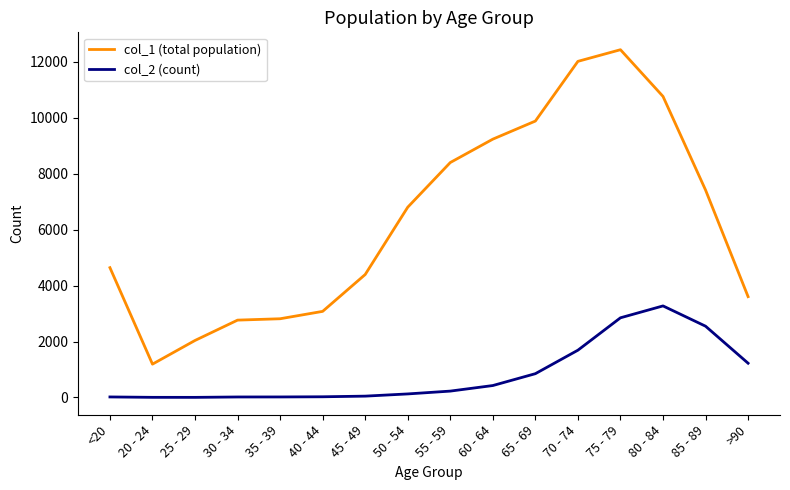

At which category does the chart reach its peak across all series?

75 - 79